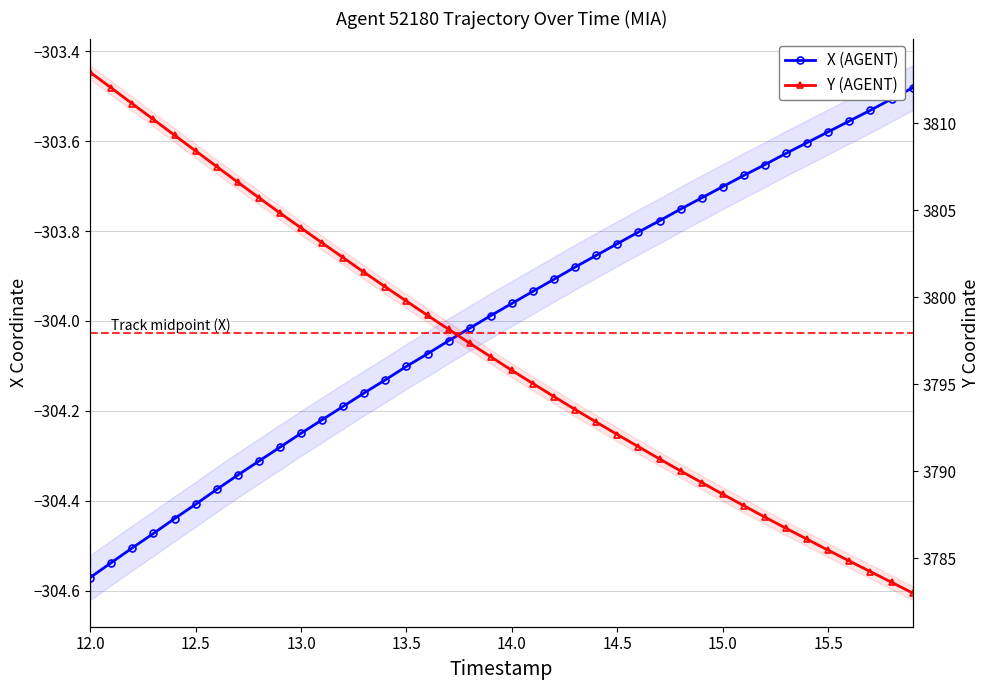

What is the minimum value for X (AGENT)?

-304.6